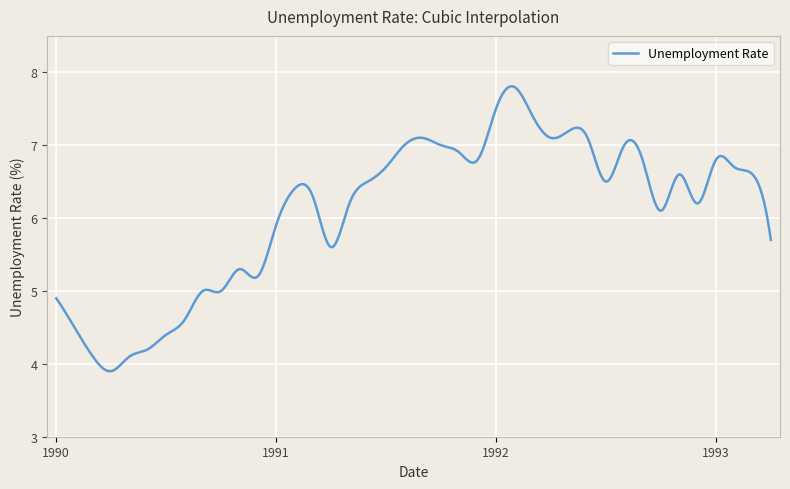

What is the greatest value displayed?

7.8